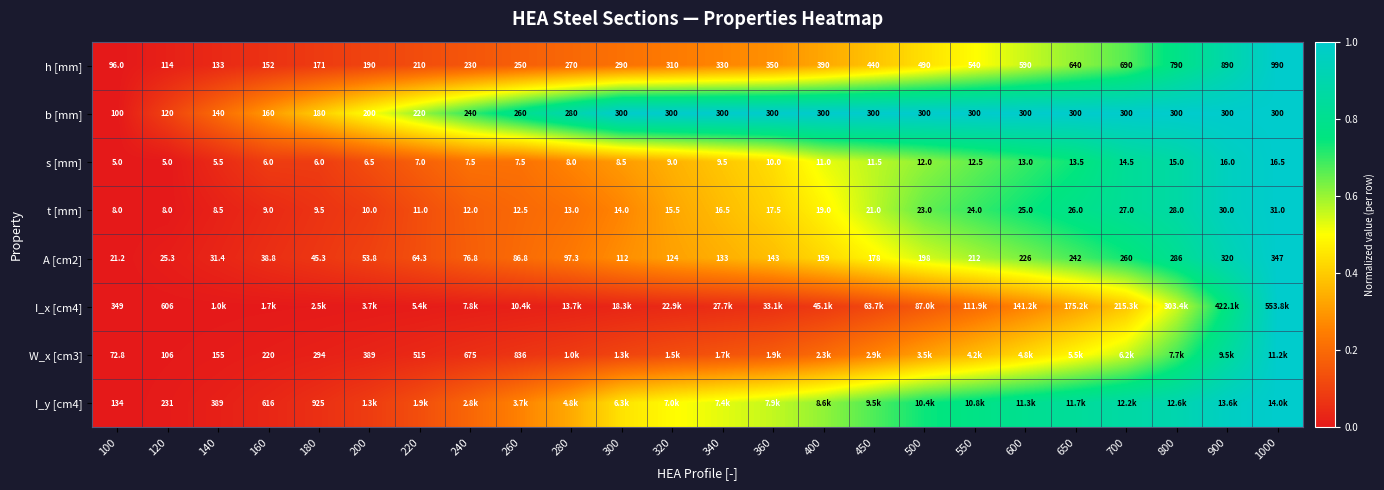

The I_y [cm4] series shows 0.2 at 280. True or false?

False